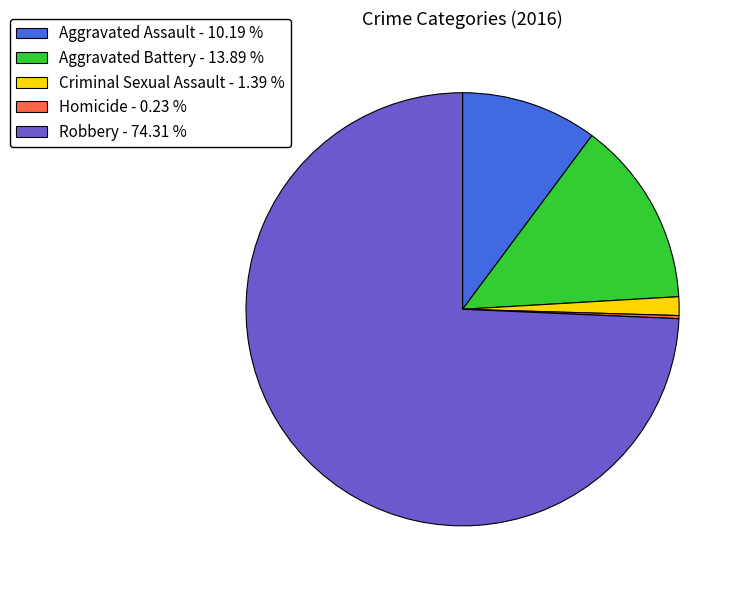

Which has a higher value, Aggravated Assault - 10.19 % or Aggravated Battery - 13.89 %?

Aggravated Battery - 13.89 %